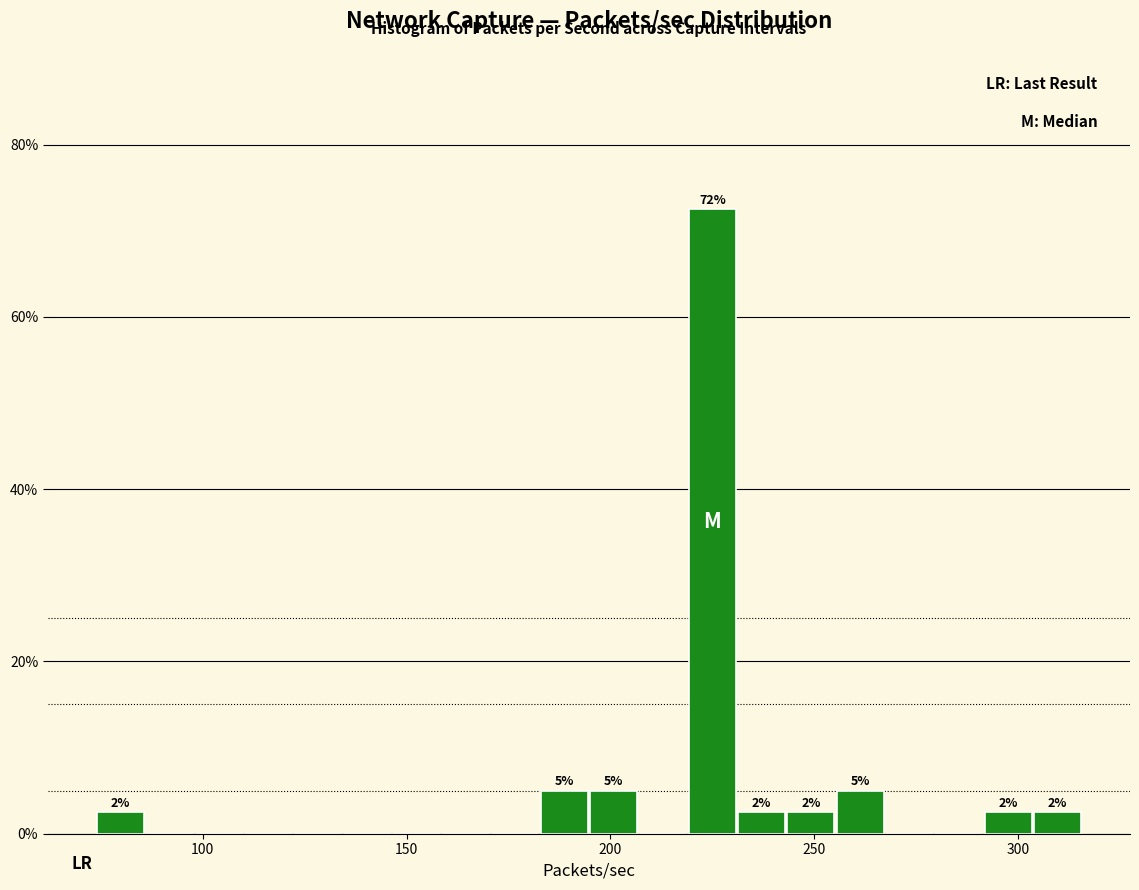

Around what value on the x-axis is the tallest bar? Give the approximate position of its centre, as read against the axis.

225